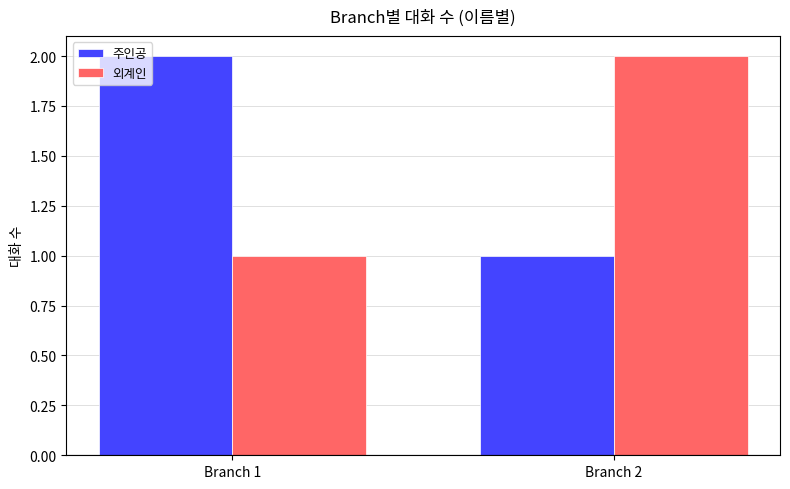

How many values in the 주인공 series are below 2?

1